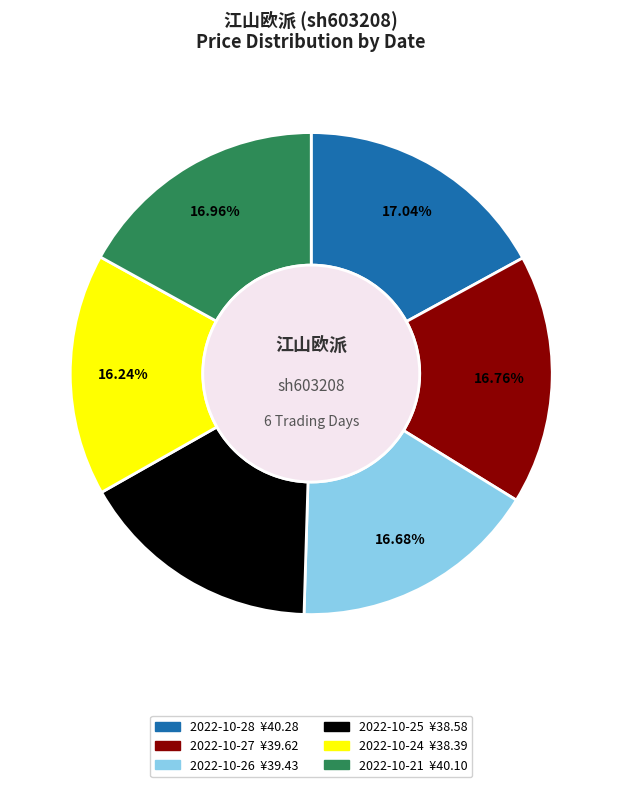

True or false: 2022-10-25 accounts for 10% of the total.

False